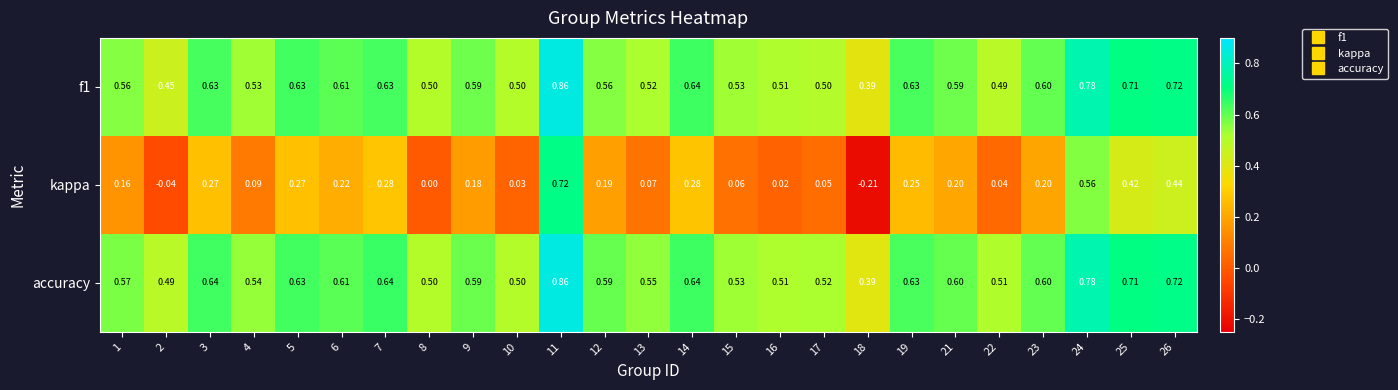

Which series changed the most between 2 and 26?

kappa